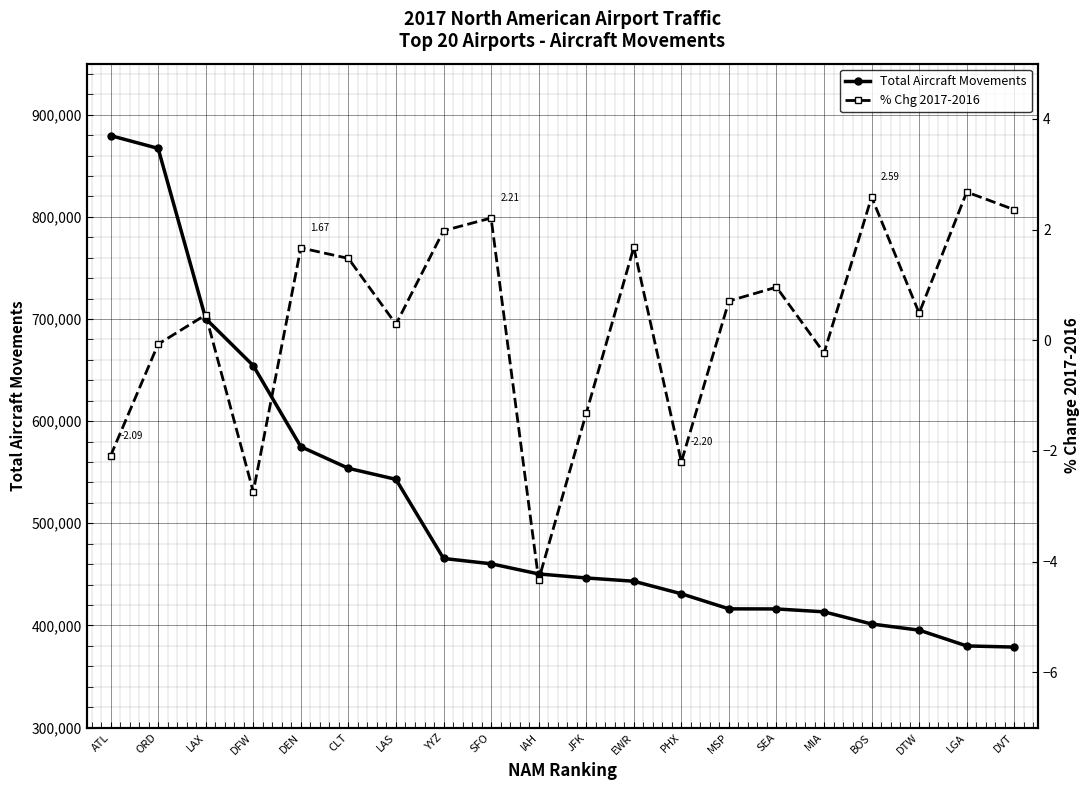

True or false: % Chg 2017-2016 and Total Aircraft Movements cross at least once.

False